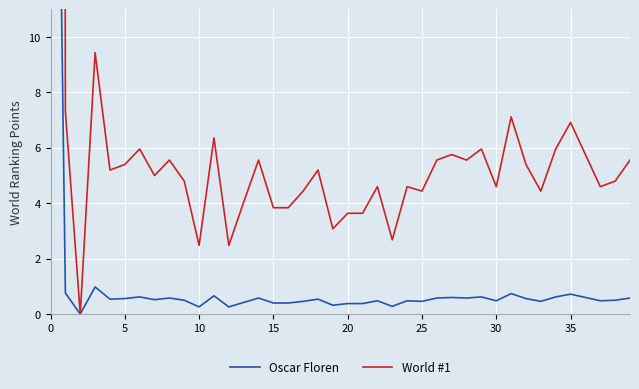

Count the number of categories in the chart.

40